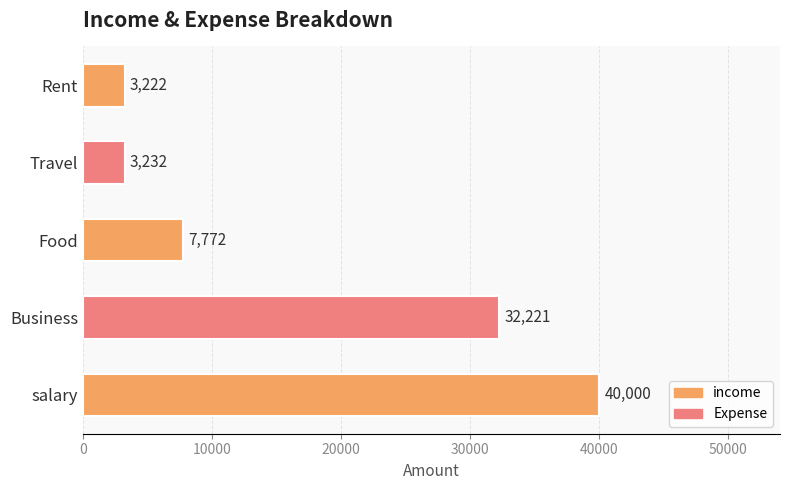

Reading bottom to top, list all the values displayed in this chart.

salary=40000	Business=32221	Food=7772	Travel=3232	Rent=3222